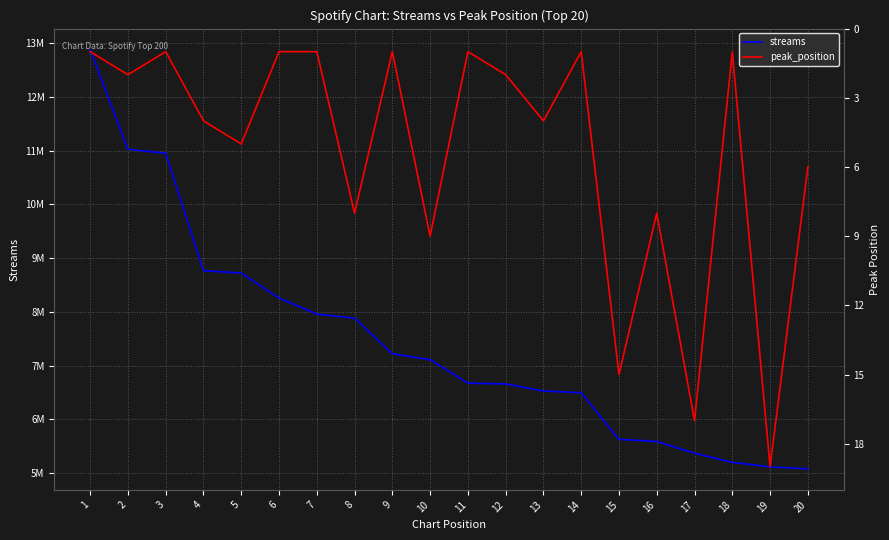

Where is the first local minimum for peak_position?

3